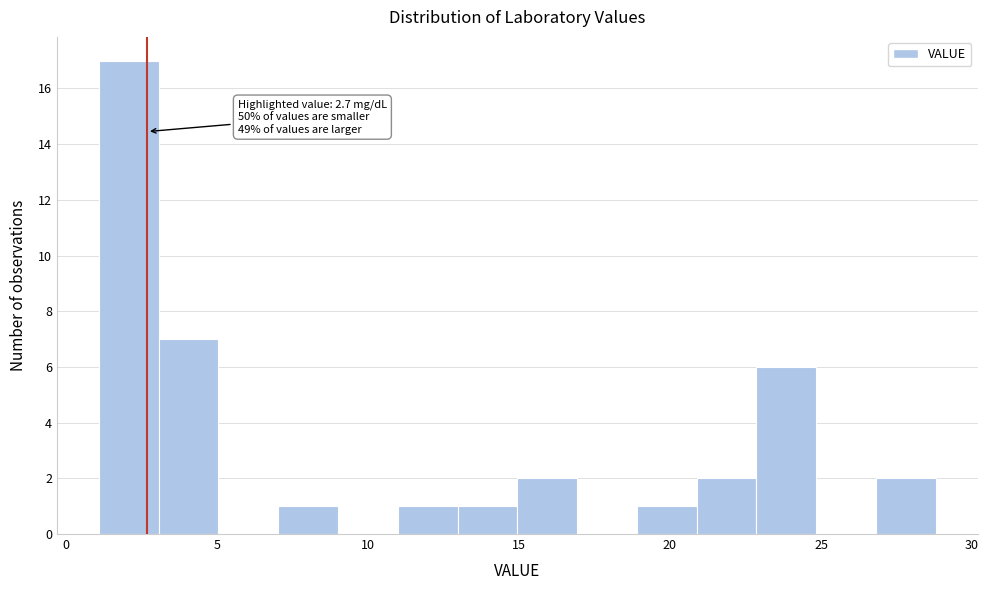

Read against the x-axis, roughly where is the centre of the tallest bar?

2.0